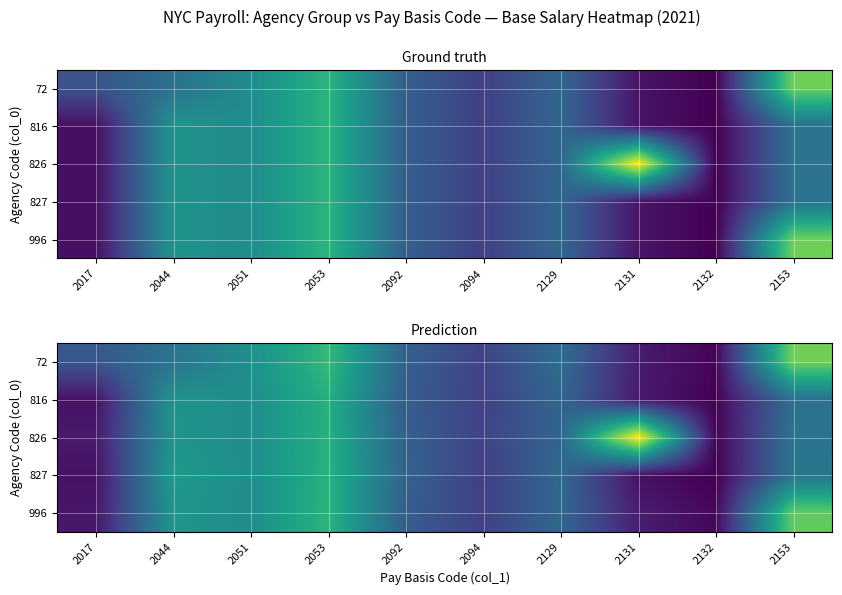

What is the difference between the second highest and second lowest values in the 826 series?

225341.7